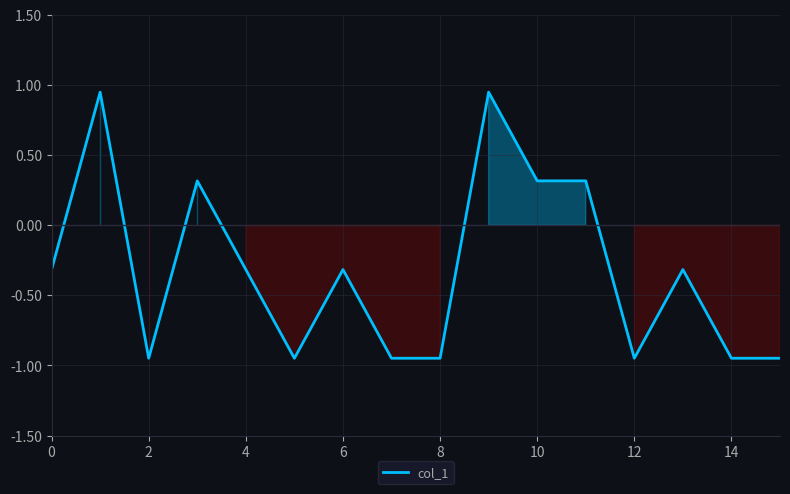

What is the difference between the maximum and minimum values?

1.9